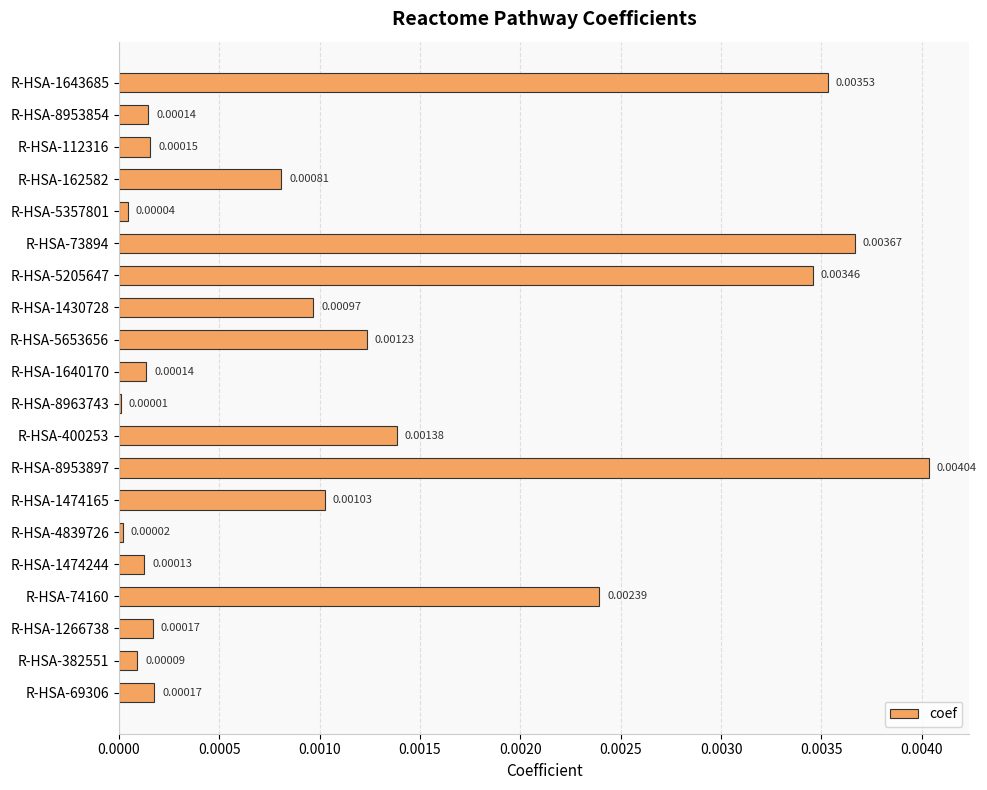

Which has a higher value, R-HSA-1640170 or R-HSA-5357801?

R-HSA-1640170